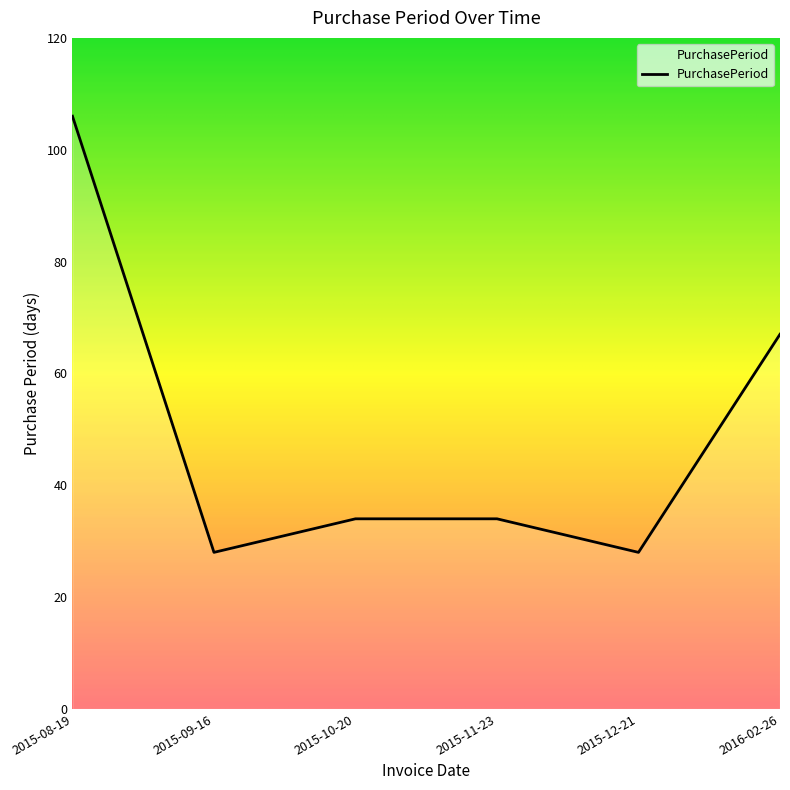

True or false: there are more than 1 points higher than both neighbors.

False